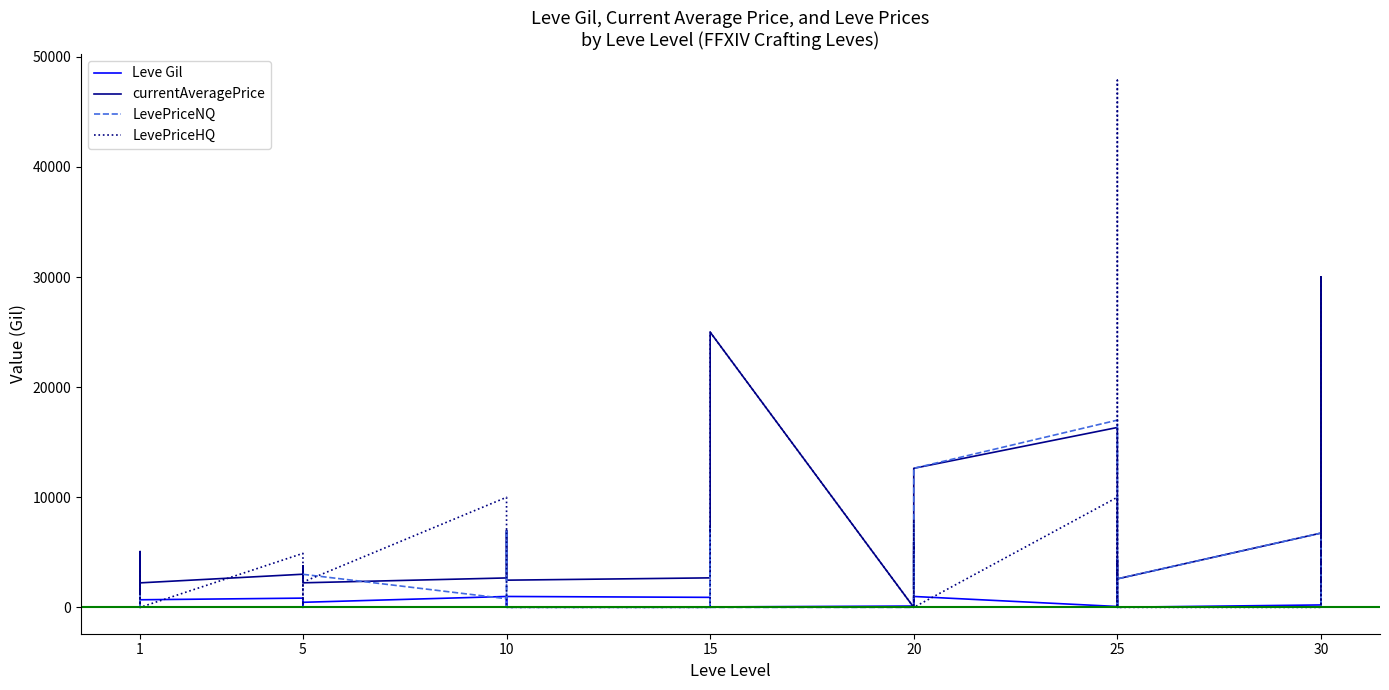

True or false: Leve Gil and LevePriceNQ intersect in this chart.

True